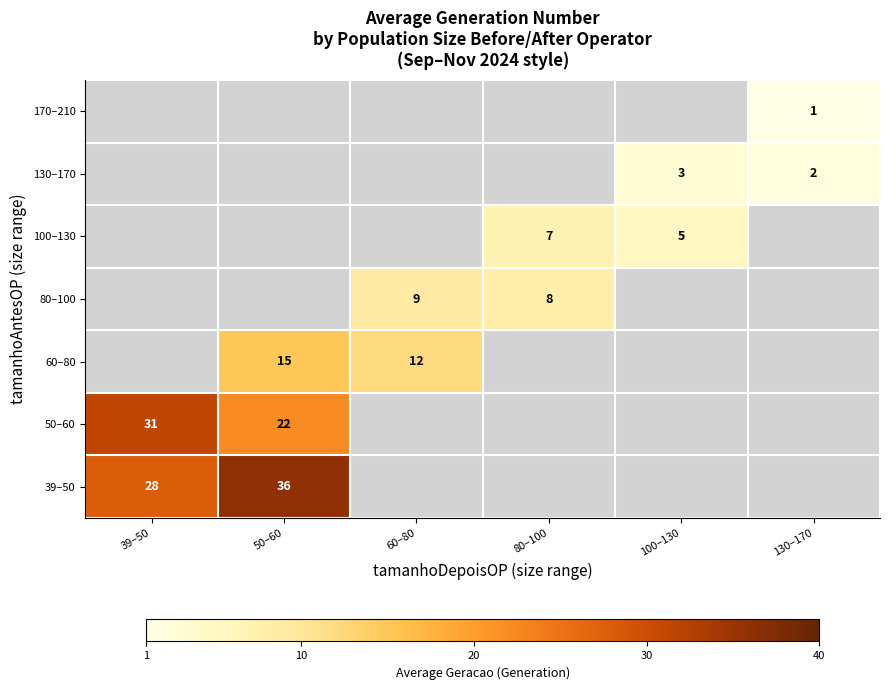

How many series are shown in this chart?

7